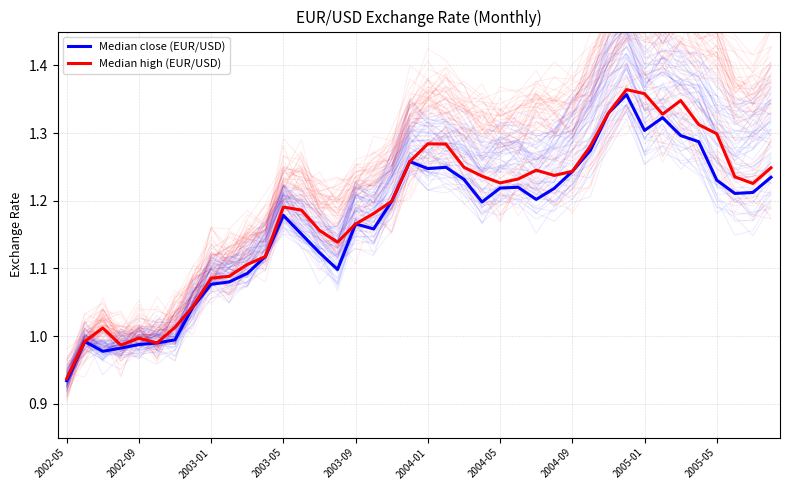

At 2005-01, list the series in order from smallest to largest.

Median close (EUR/USD), Median high (EUR/USD)